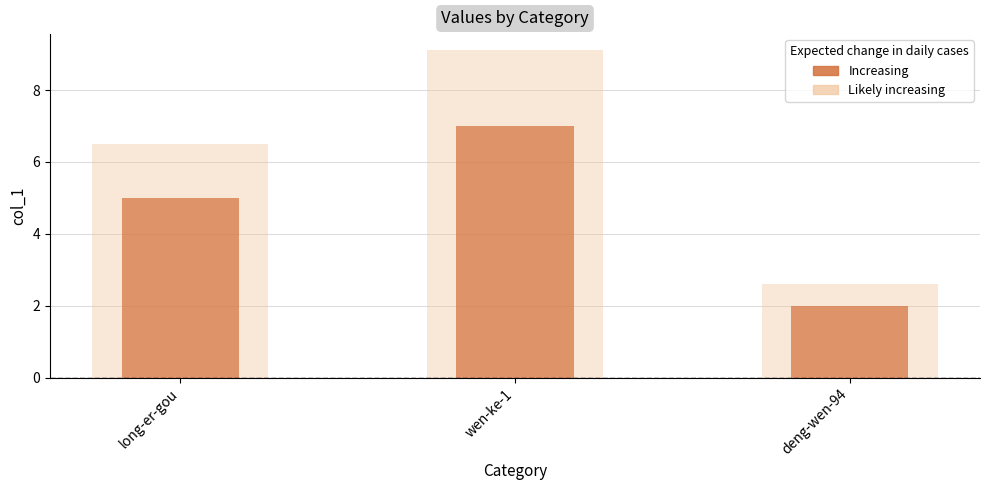

List the labels in order of value, largest first.

wen-ke-1, long-er-gou, deng-wen-94